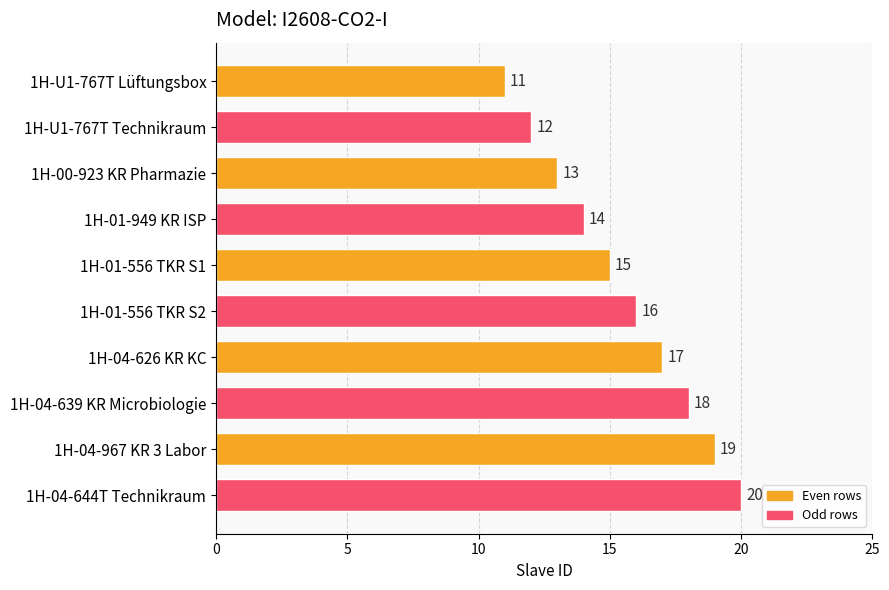

What is the difference between the maximum and minimum values?

9